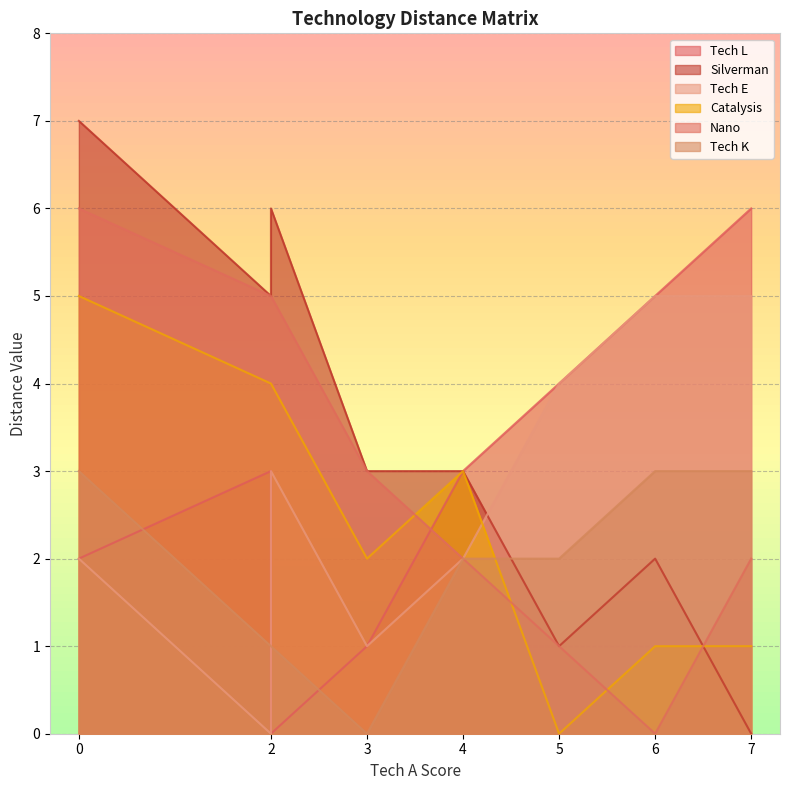

What is the difference between the maximum and minimum values in the Tech L series?

6